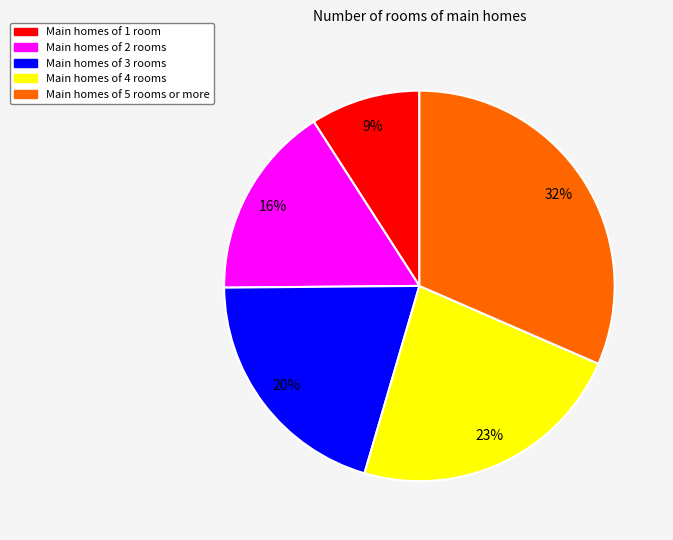

To the nearest percent, what is the average slice percentage?

20%